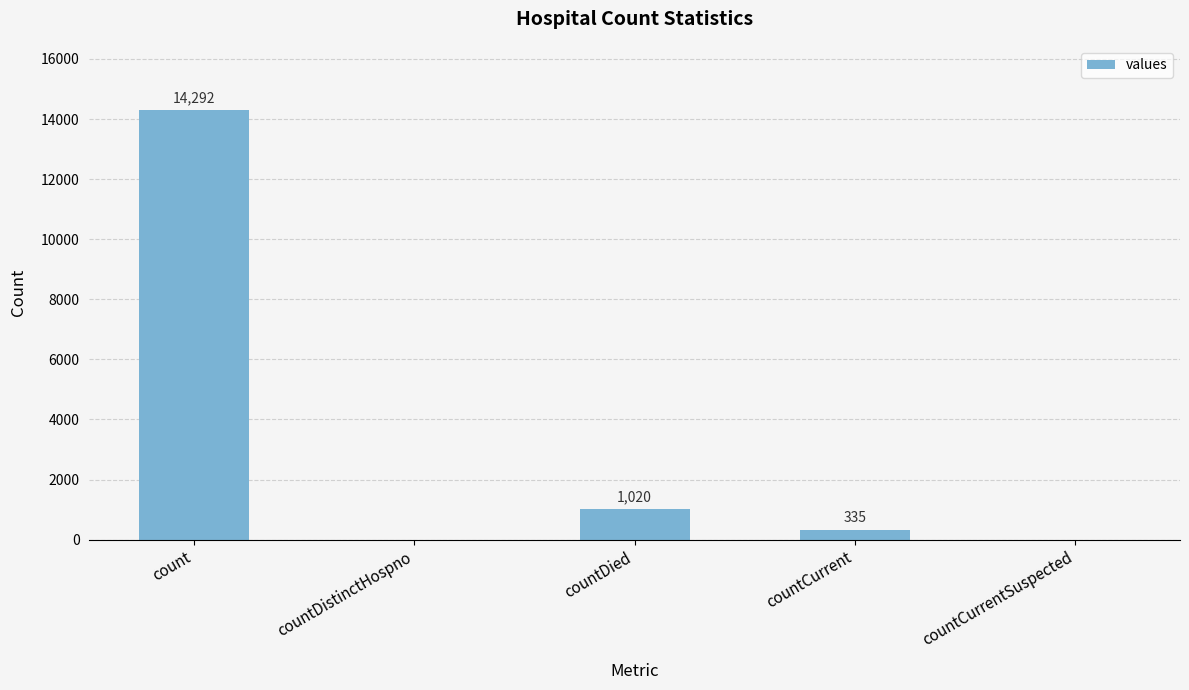

Between count and countDied, which is larger?

count